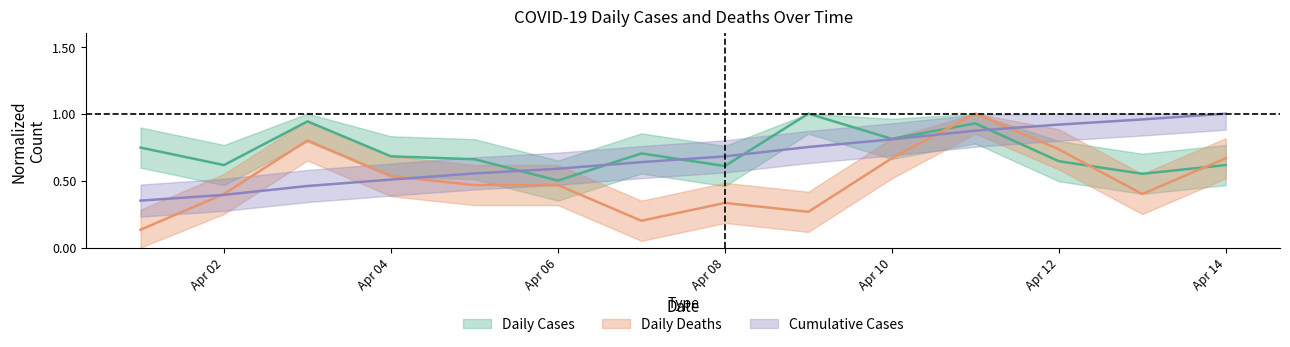

List the series in order of their peak value, lowest first.

Daily_cases, Daily_deaths, Cases